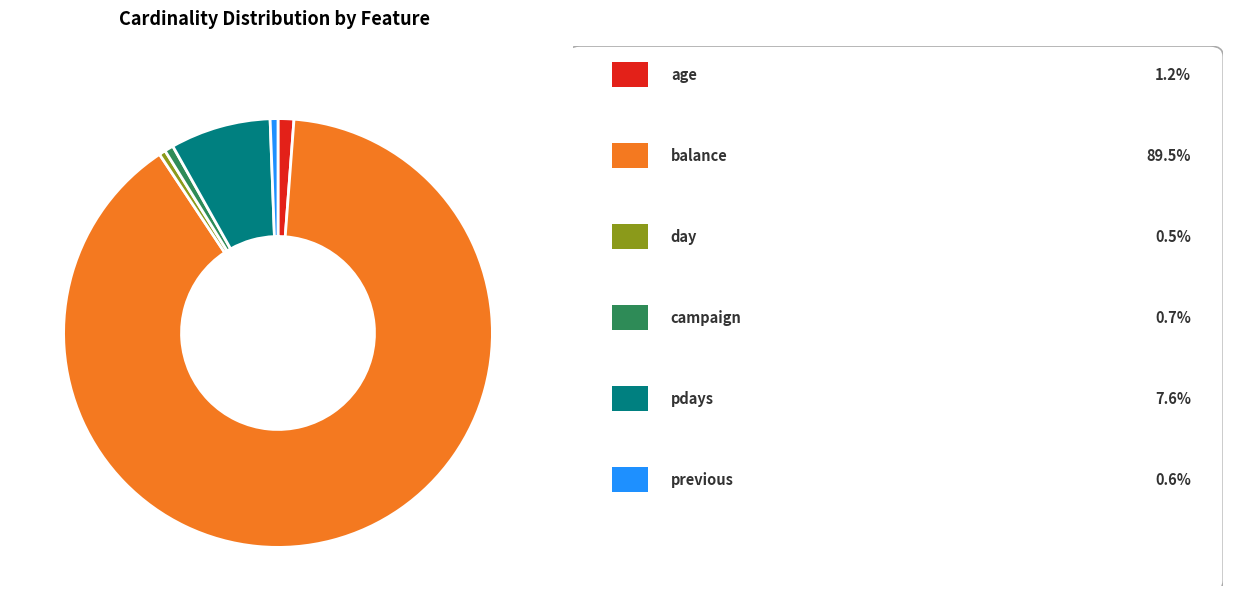

Is there any slice that represents more than half of the pie?

Yes